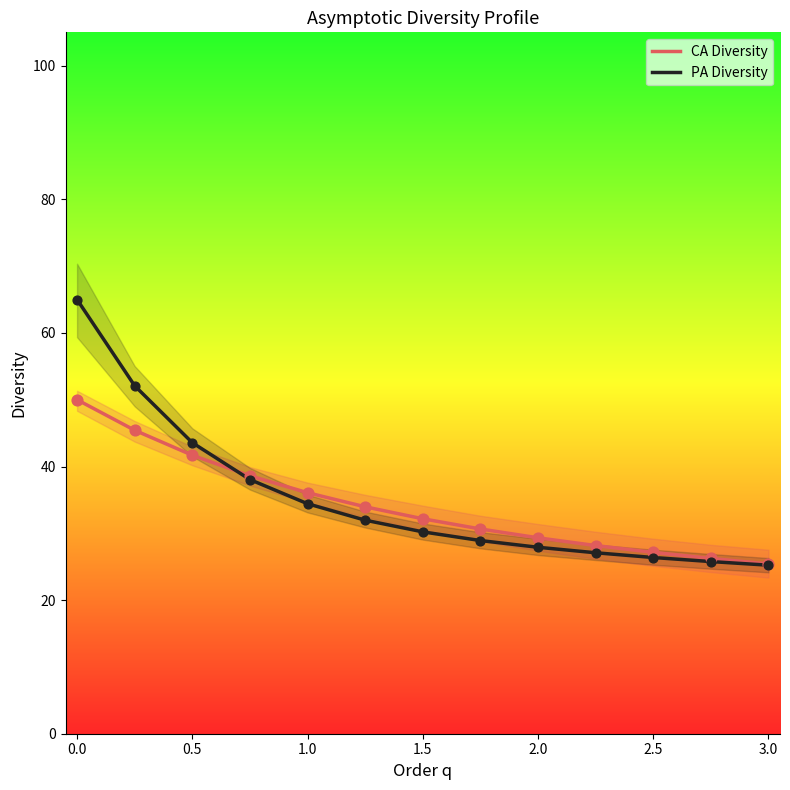

Which series has the largest Y range (max minus min)?

PA Diversity